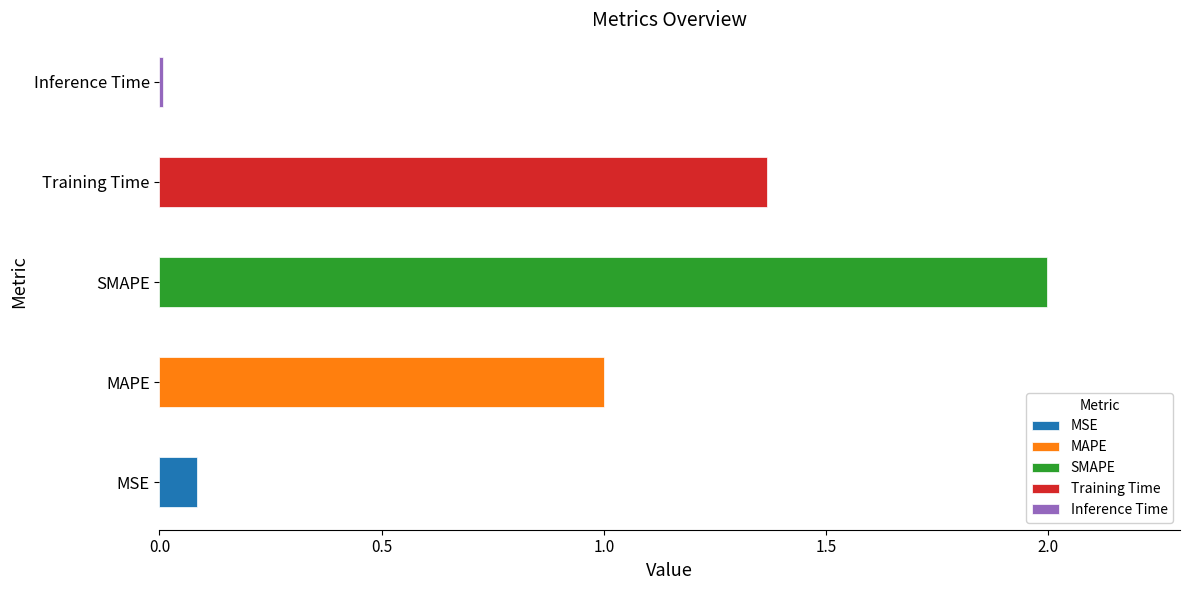

What is the label of the 5th bar from the left?

Inference Time